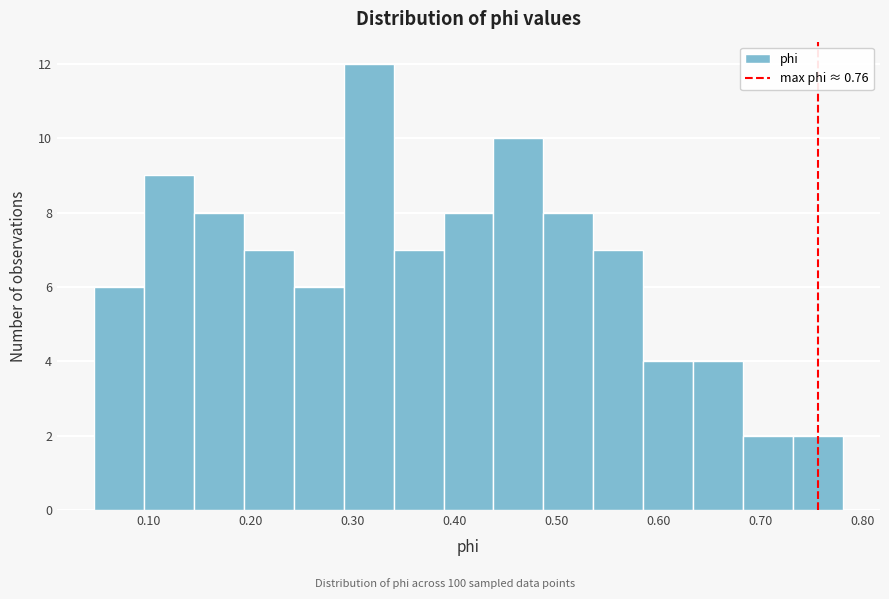

Over which range of the x-axis is the bar tallest?

0.29 to 0.34